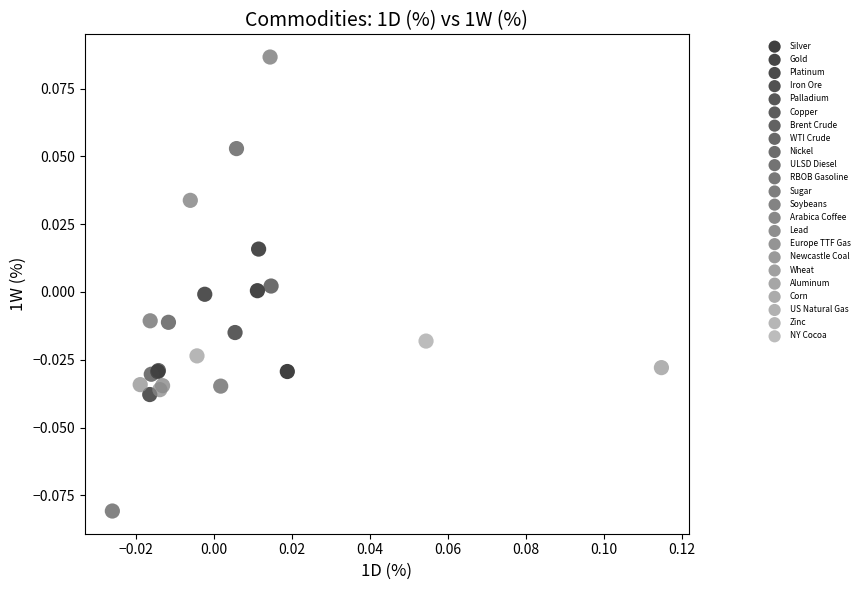

What are all the series names shown in the legend?

Silver, Gold, Platinum, Iron Ore, Palladium, Copper, Brent Crude, WTI Crude, Nickel, ULSD Diesel, RBOB Gasoline, Sugar, Soybeans, Arabica Coffee, Lead, Europe TTF Gas, Newcastle Coal, Wheat, Aluminum, Corn, US Natural Gas, Zinc, NY Cocoa